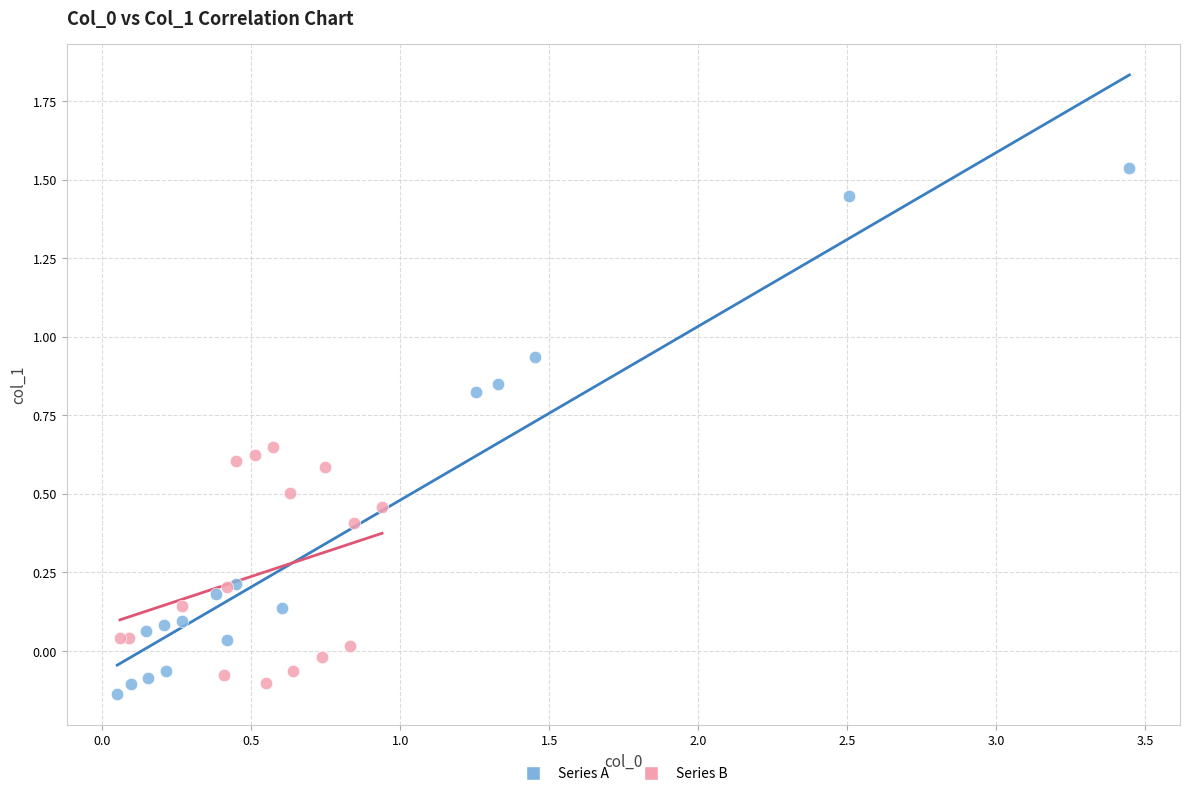

Which series has the largest Y range (max minus min)?

Series A